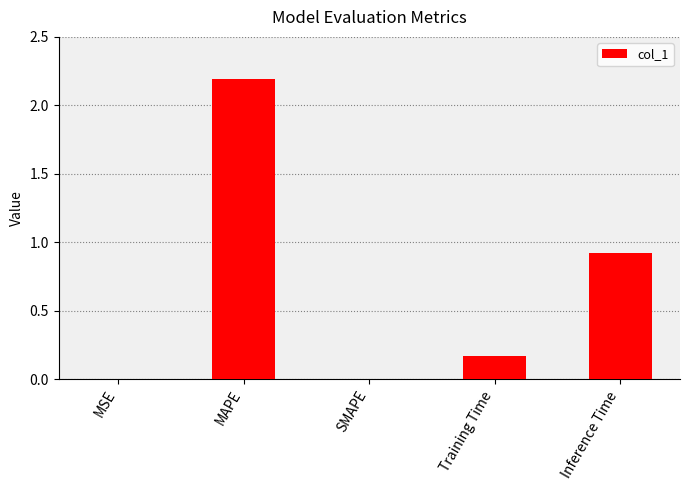

Are the bars grouped side by side (vs. stacked)?

No